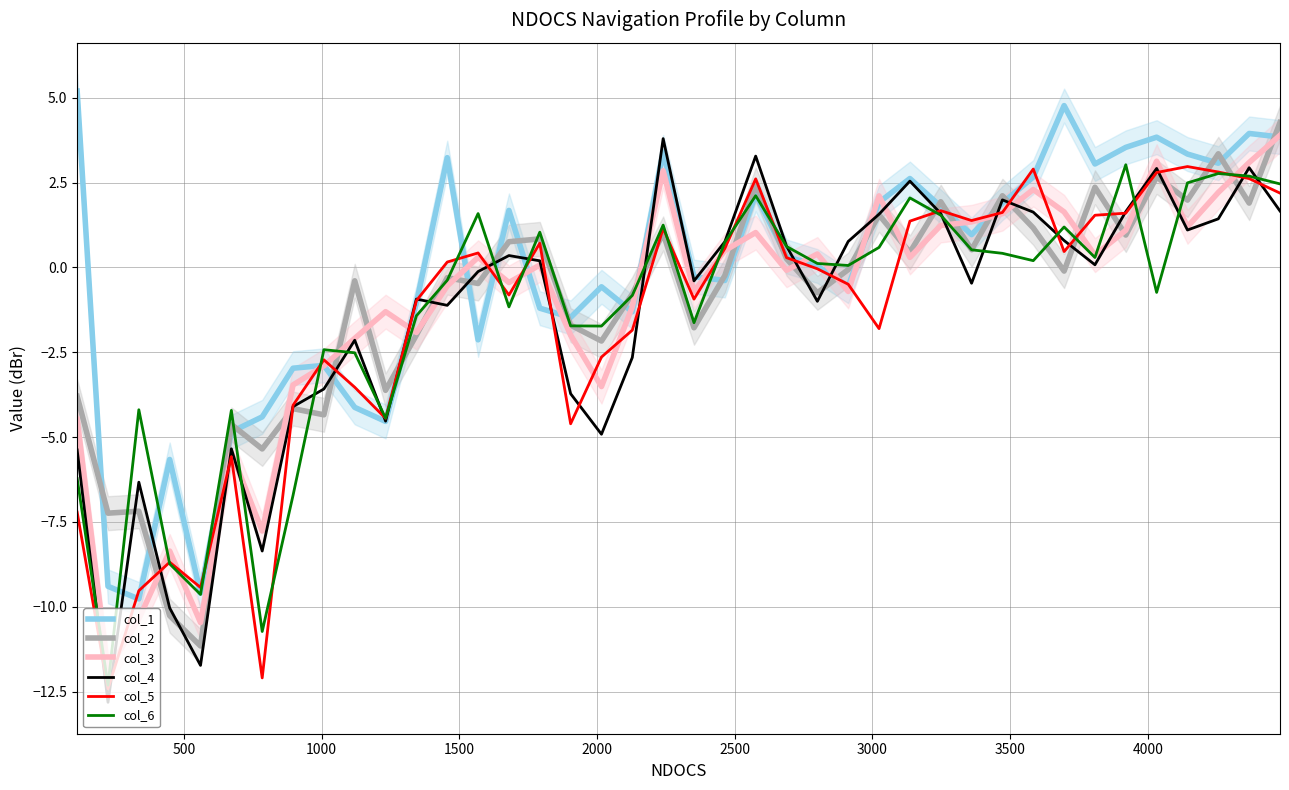

Rank the series at 20 from lowest to highest value.

col_2, col_6, col_5, col_3, col_4, col_1